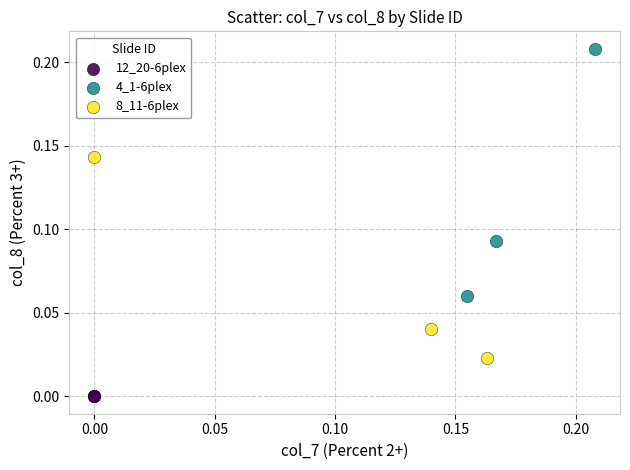

Which series reaches the minimum Y coordinate?

12_20-6plex